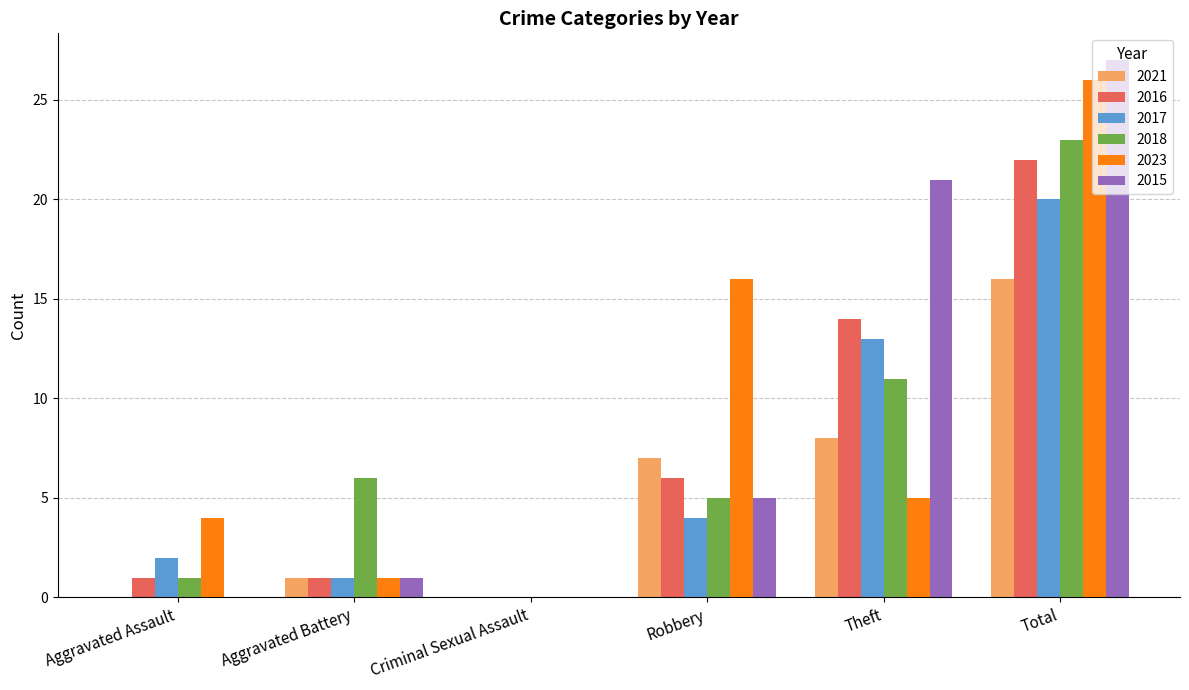

What is the difference between the 2015 values at Robbery and Total?

22